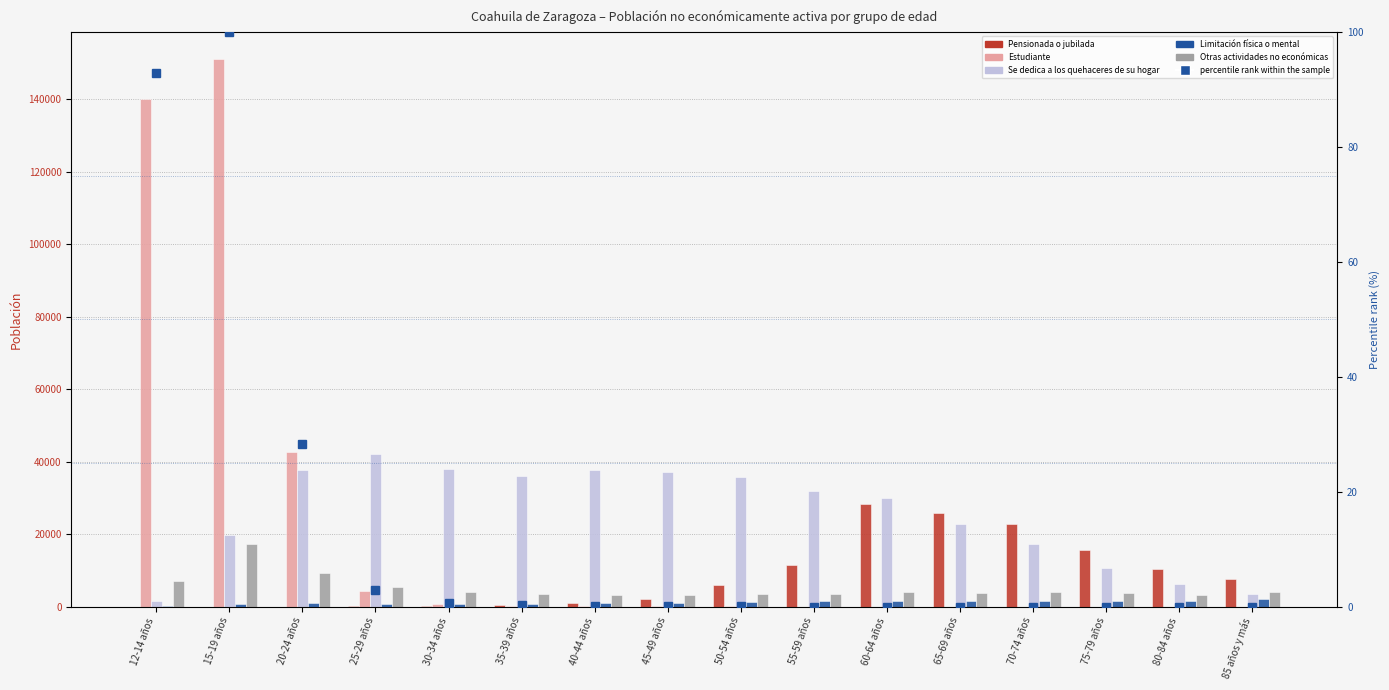

What is the difference between the second highest and second lowest values in the Se dedica a los quehaceres de su hogar series?

34472.0